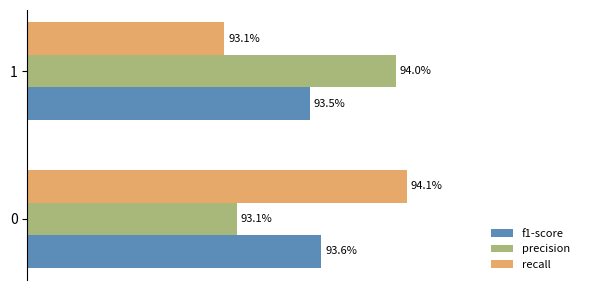

What are all the series names shown in the legend?

f1-score, precision, recall